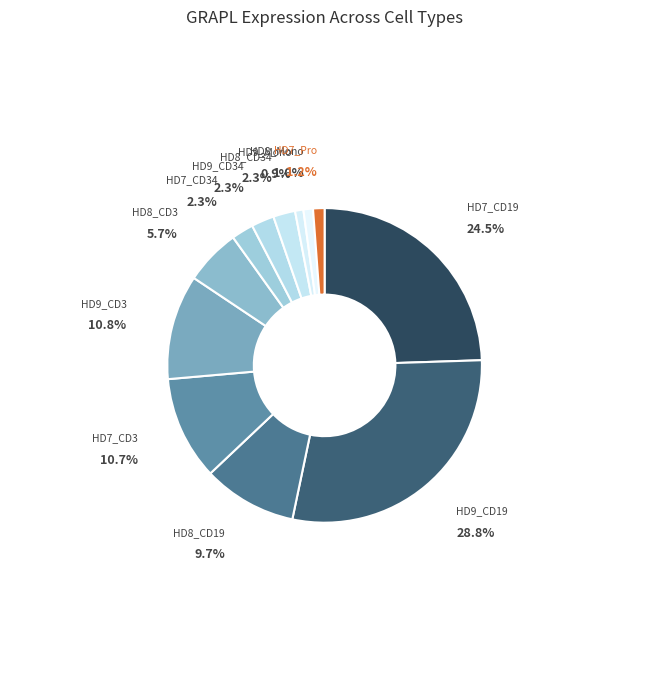

How many slices are in this pie chart?

12